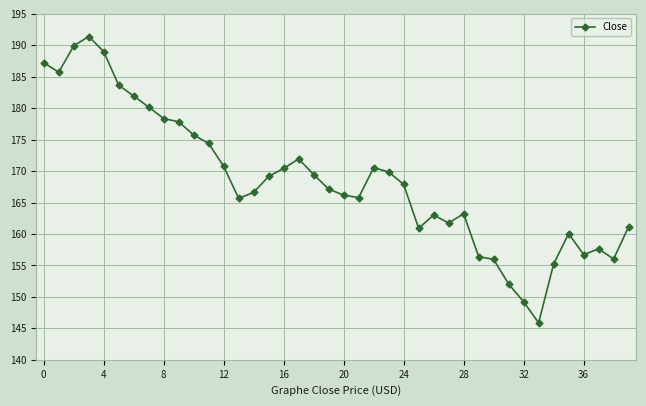

What is the value of the 26th point from the left?

160.9